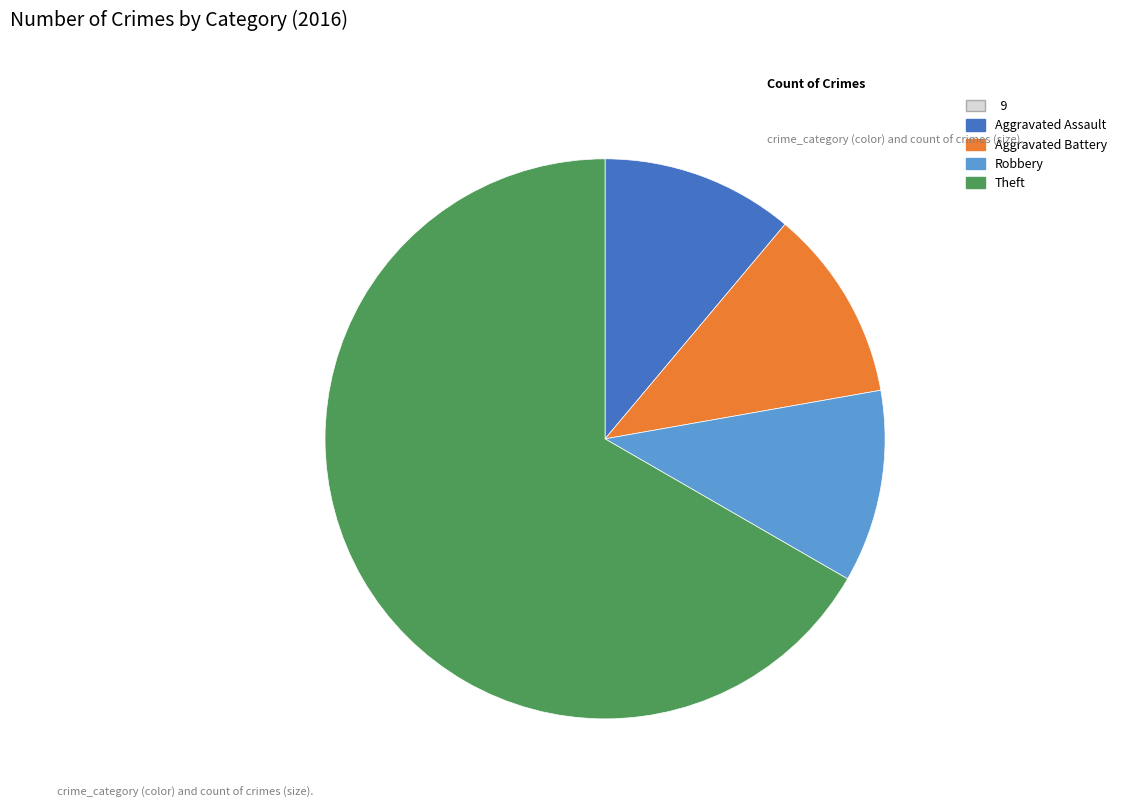

Is there any slice that represents more than half of the pie?

Yes